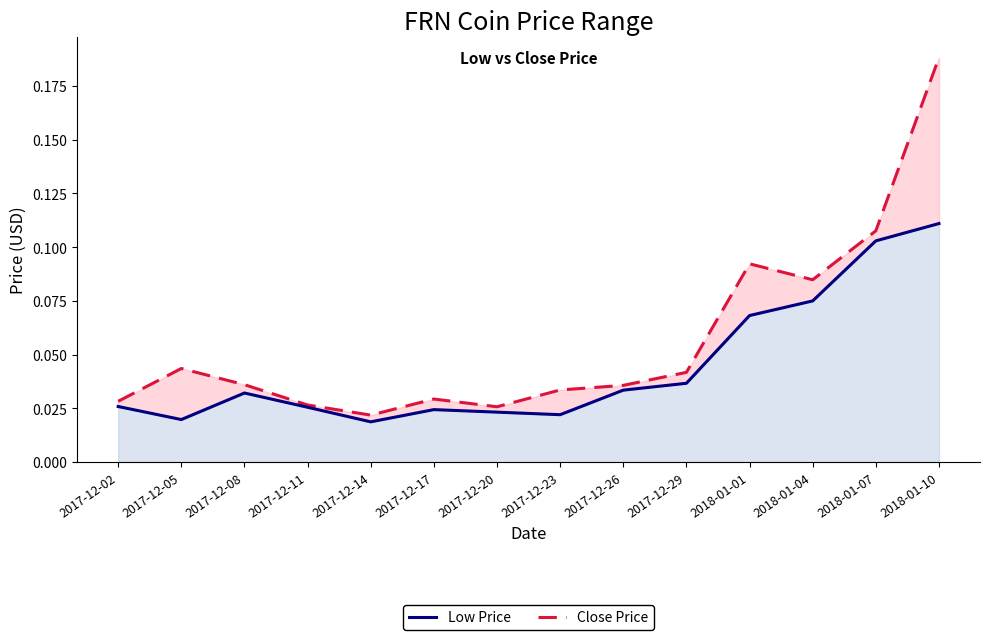

What is the label of the 13th point from the left?

2018-01-07